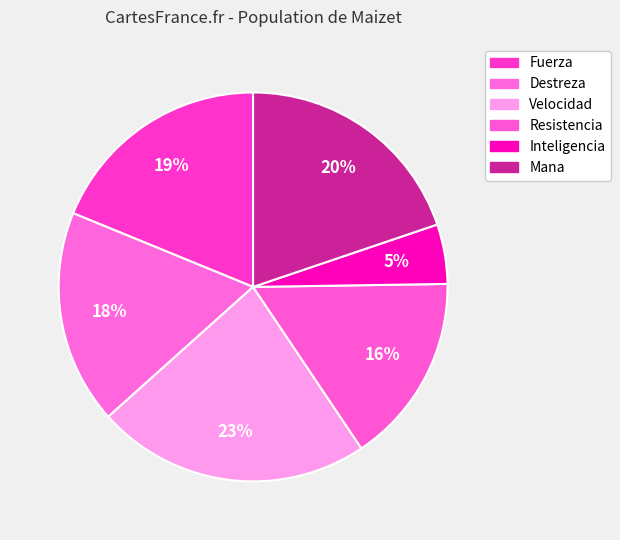

How many slices are in this pie chart?

6